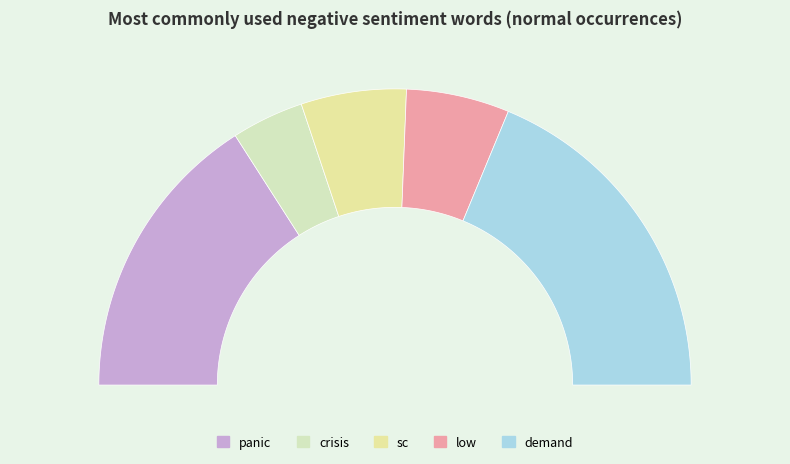

Rank the categories by value from lowest to highest.

crisis, low, sc, panic, demand